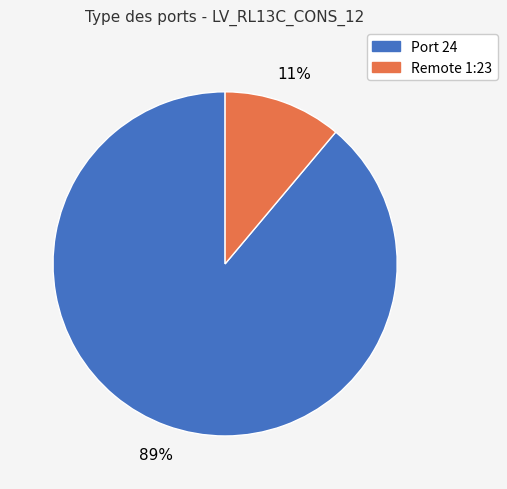

What is the largest slice in the pie chart?

Port 24